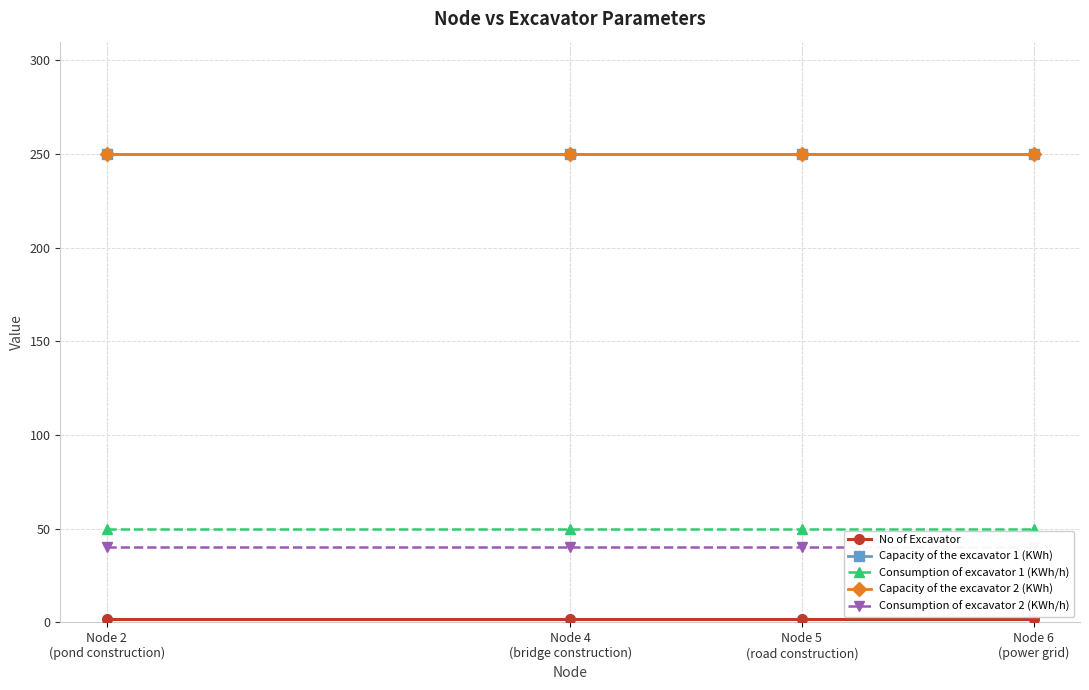

Reading left to right, transcribe all the data shown in this chart.

No of Excavator: 2	2	2	2
Capacity of the excavator 1 (KWh): 250	250	250	250
Consumption of excavator 1 (KWh/h): 50	50	50	50
Capacity of the excavator 2 (KWh): 250	250	250	250
Consumption of excavator 2 (KWh/h): 40	40	40	40